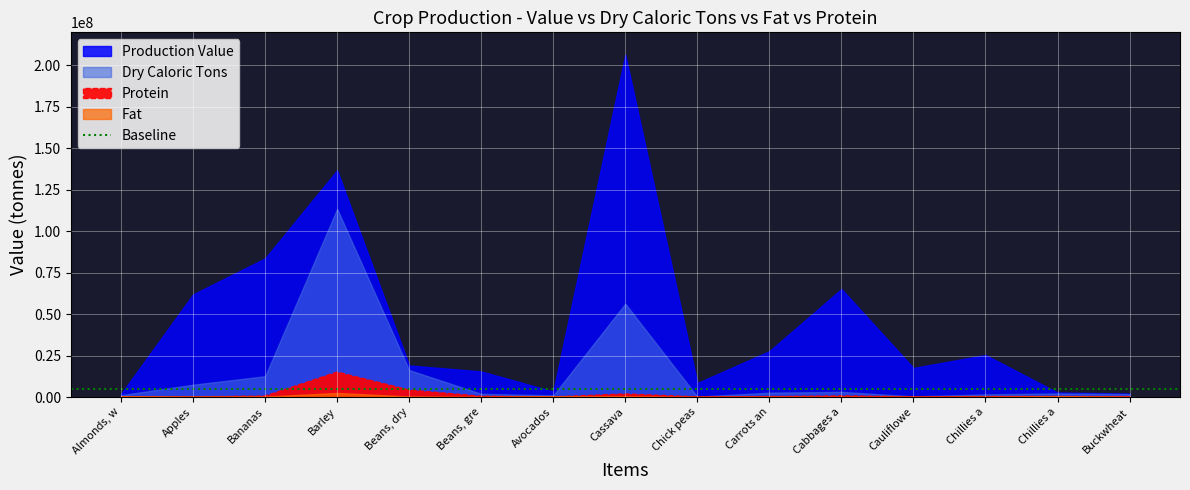

In fat, how many points are lower than both neighbors (excluding endpoints)?

4